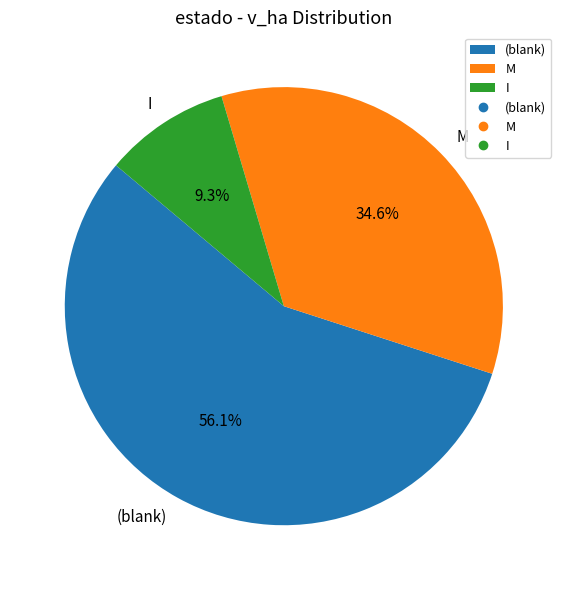

What percentage is NOT represented by M?

65.4%